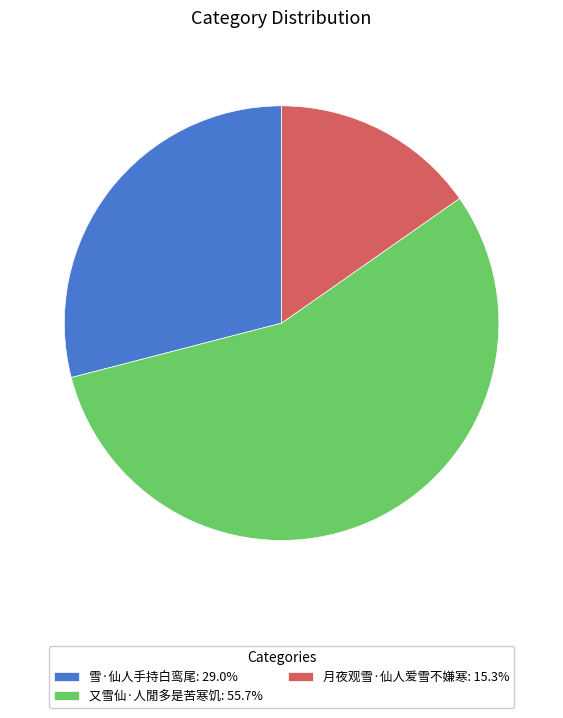

Is the sum of 月夜观雪·仙人爱雪不嫌寒 and 雪·仙人手持白鸾尾 greater than half?

No